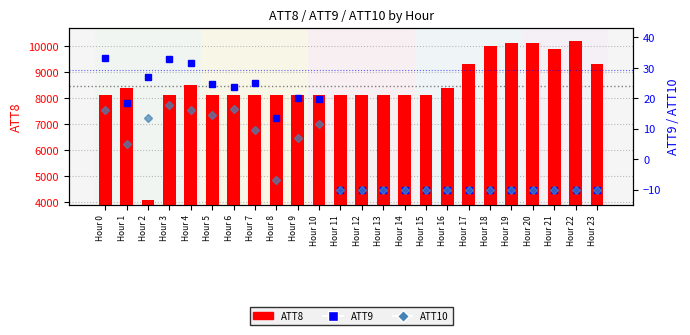

Reading left to right, extract all data points from this chart.

ATT8 (primary): 8100.0	8400.0	4100.0	8100.0	8500.0	8100.0	8100.0	8100.0	8100.0	8100.0	8100.0	8100.0	8100.0	8100.0	8100.0	8100.0	8400.0	9300.0	10000.0	10100.0	10100.0	9900.0	10200.0	9300.0
ATT9 (secondary): 33.2	18.3	27.1	33.0	31.6	24.6	23.8	25.1	13.6	19.9	19.6	-10.0	-10.0	-10.0	-10.0	-10.0	-10.0	-10.0	-10.0	-10.0	-10.0	-10.0	-10.0	-10.0
ATT10 (secondary): 16.1	4.9	13.6	17.8	16.3	14.6	16.6	9.4	-6.9	6.8	11.5	-10.0	-10.0	-10.0	-10.0	-10.0	-10.0	-10.0	-10.0	-10.0	-10.0	-10.0	-10.0	-10.0